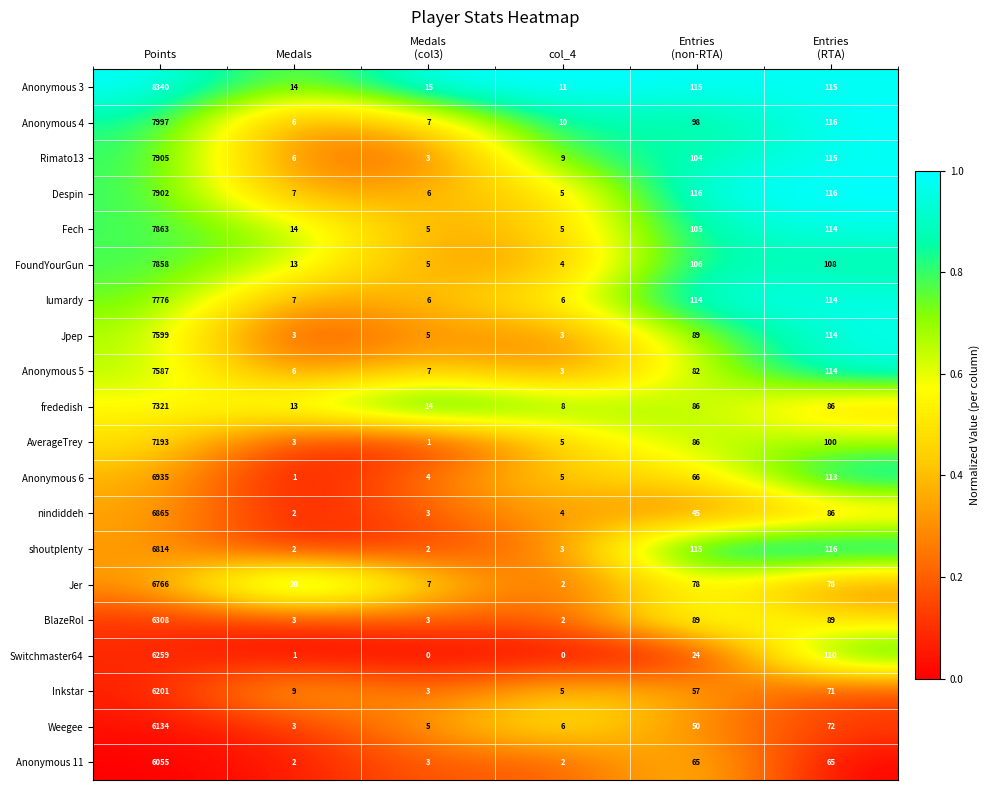

What is the difference between the second highest and minimum values in the Anonymous 11 series?

63